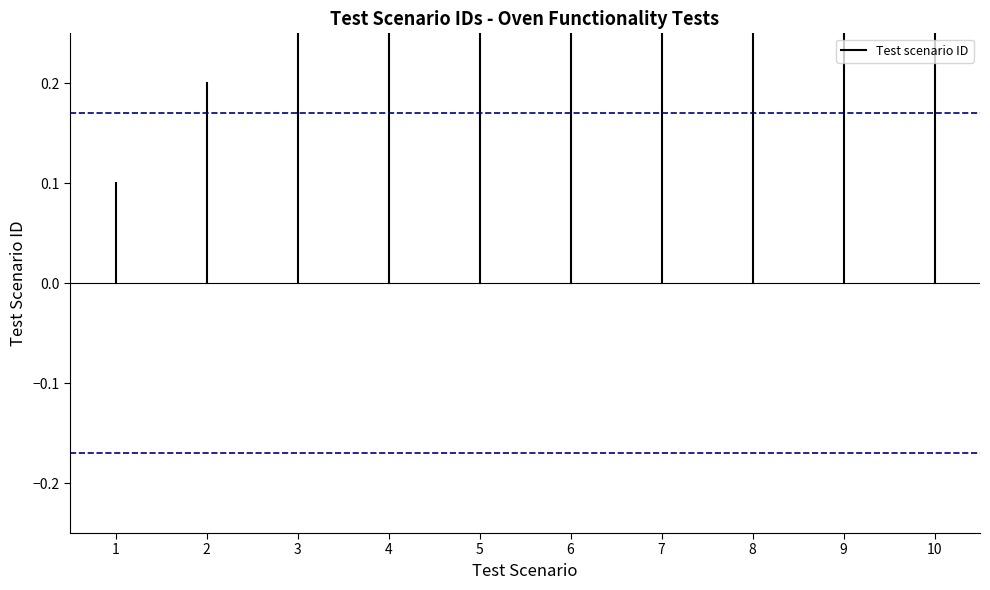

Is it true that the value at 1 is 0.1?

False